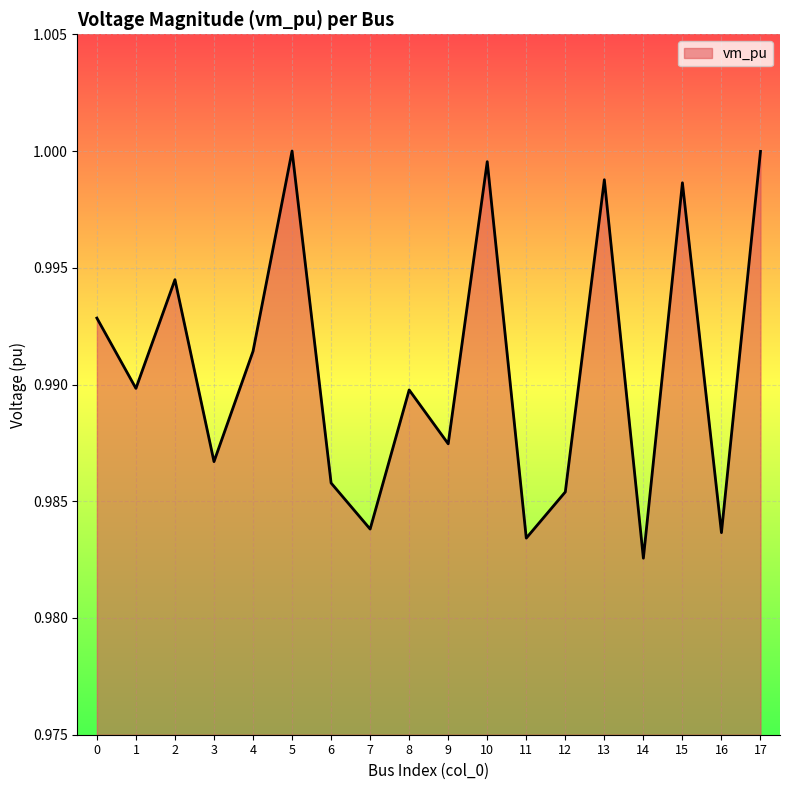

At which category does the chart reach its minimum across all series?

14